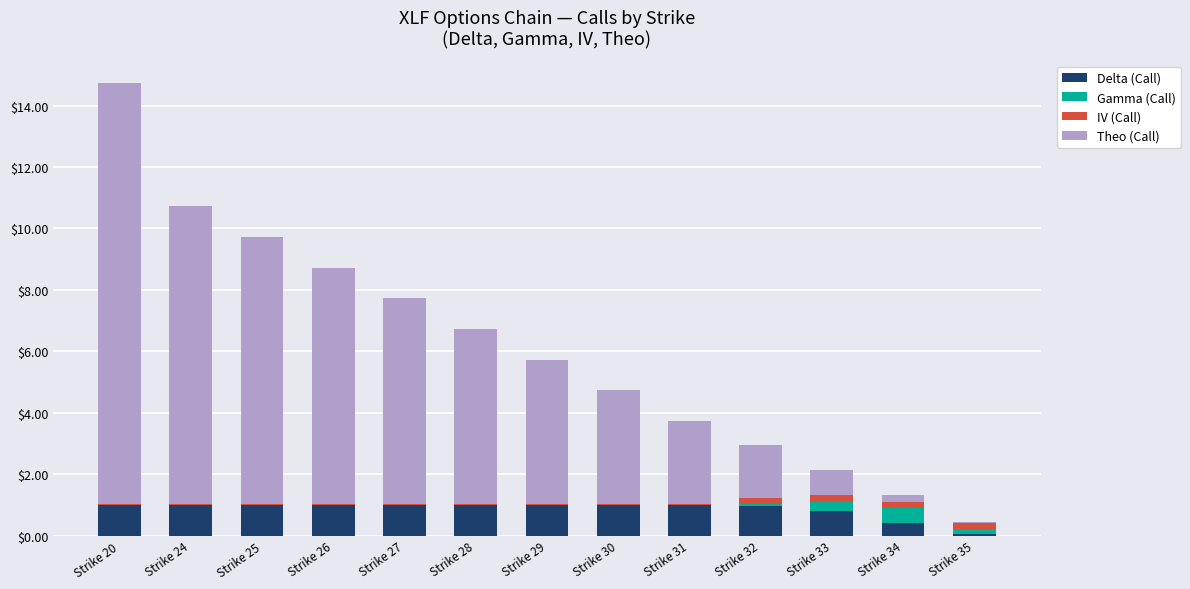

At which category is the sum across all series the highest?

Strike 20